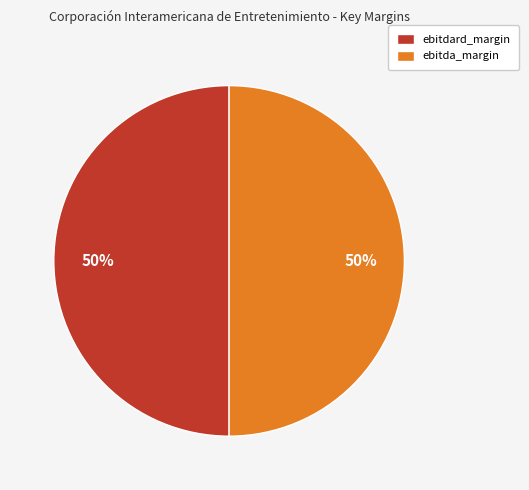

To the nearest percent, what is the difference between the largest and smallest slice percentages?

0%